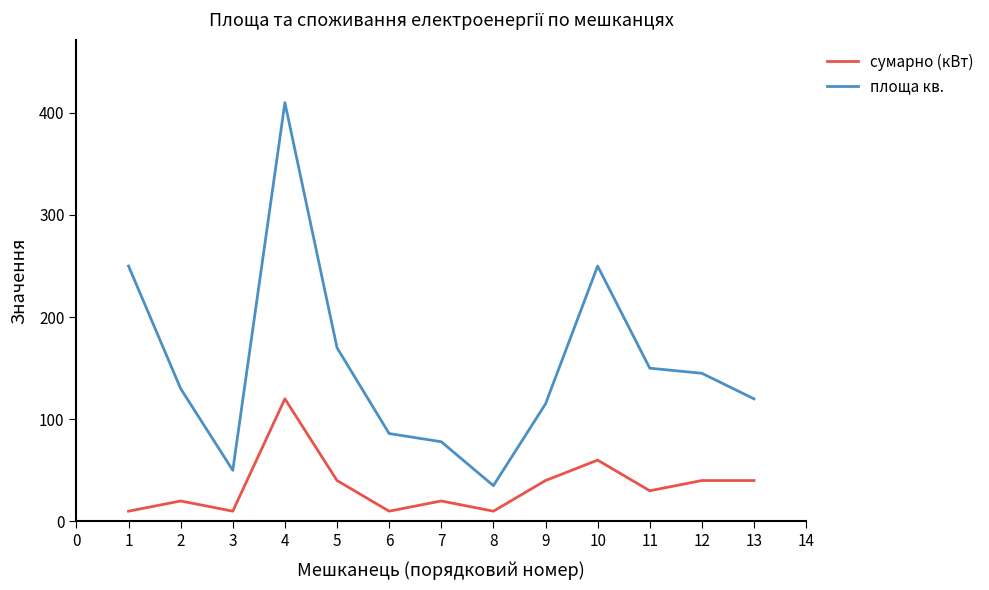

True or false: площа кв. and сумарно (кВт) intersect in this chart.

False